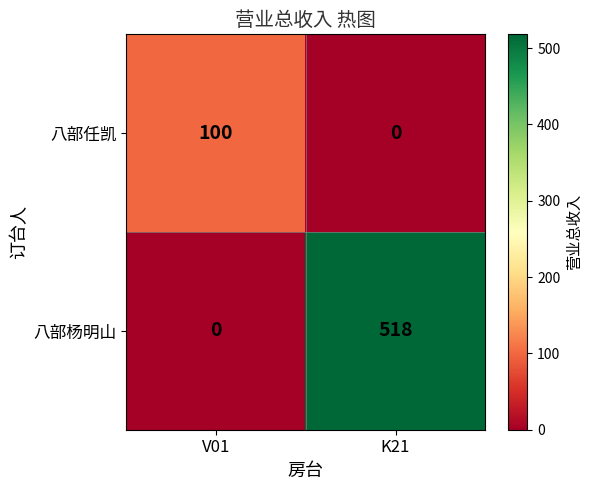

What is the total value across all series at K21?

518